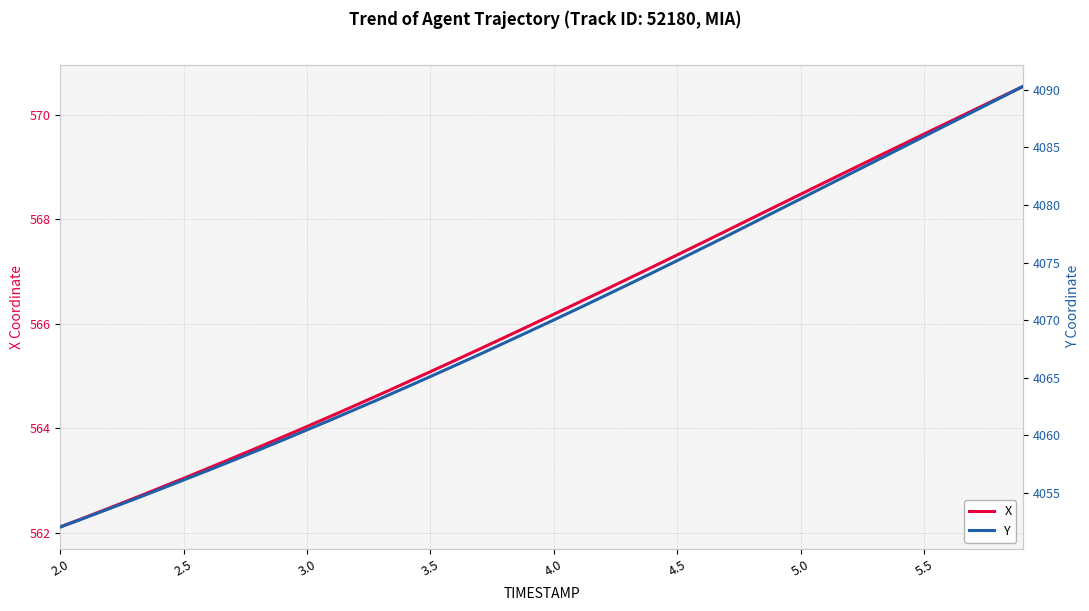

What is the minimum value shown in the chart?

562.1